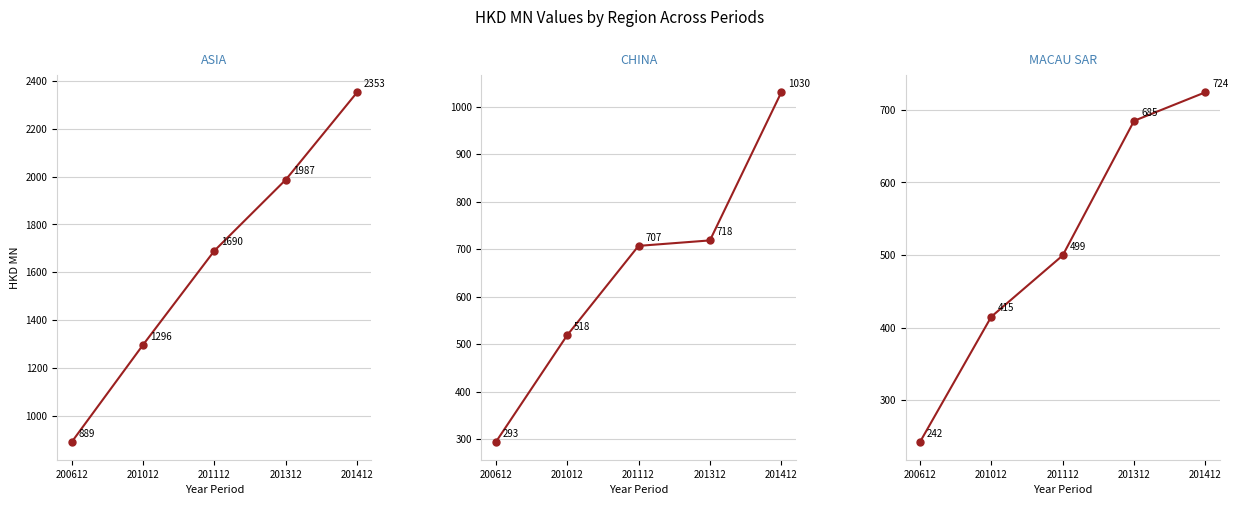

What is the value of the CHINA point at the 5th from the left?

1030.3